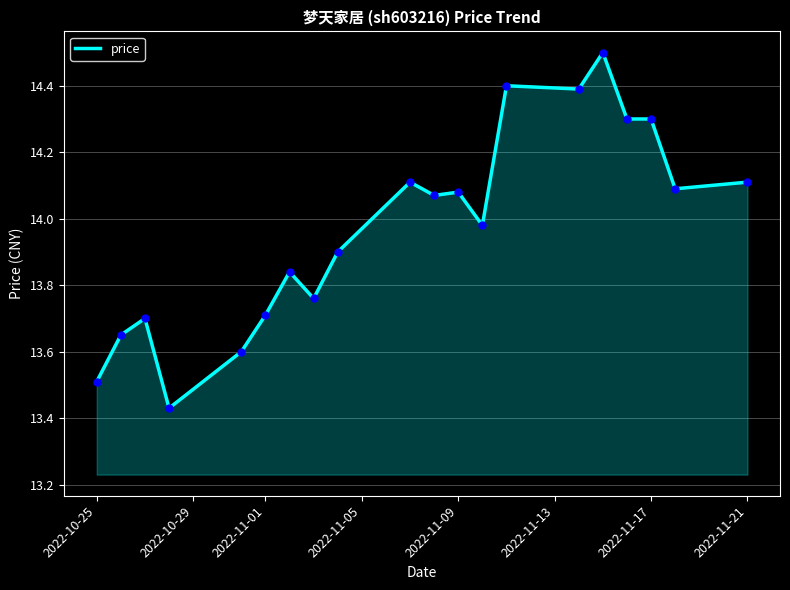

What is the greatest value displayed?

14.5